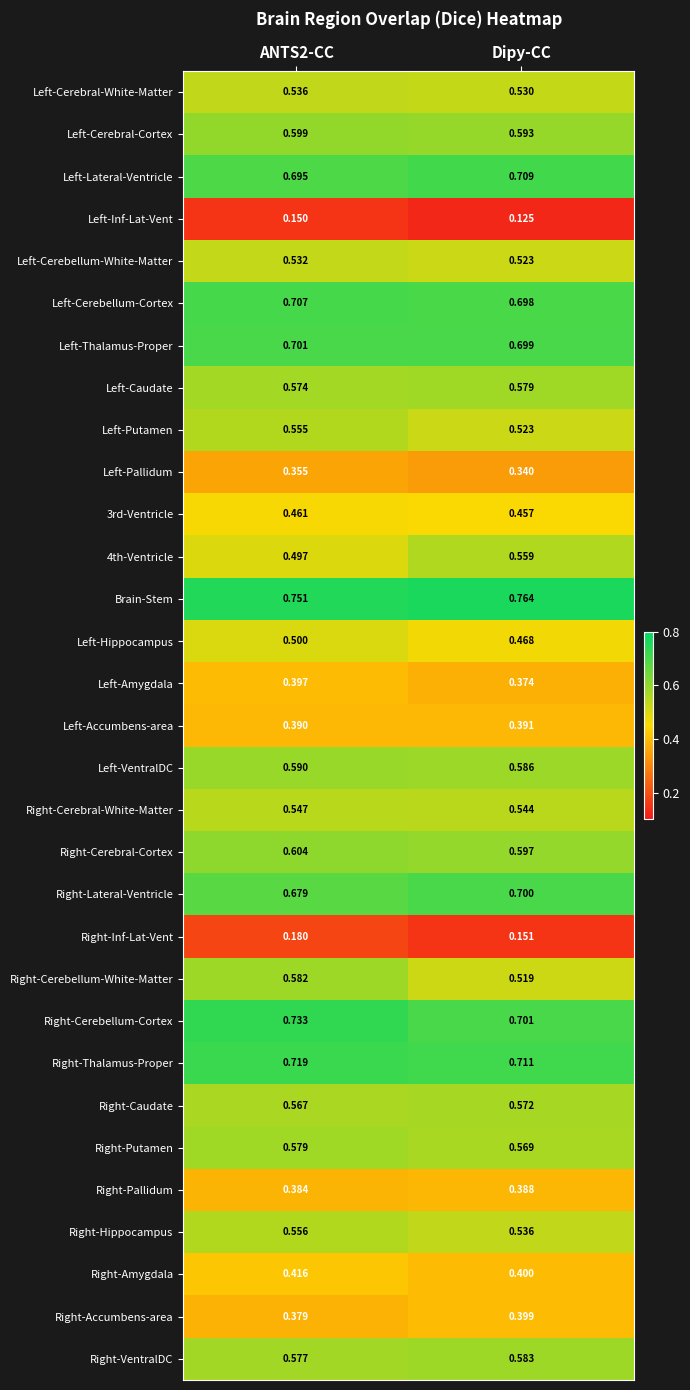

Which category has the lowest value across all series?

Dipy-CC